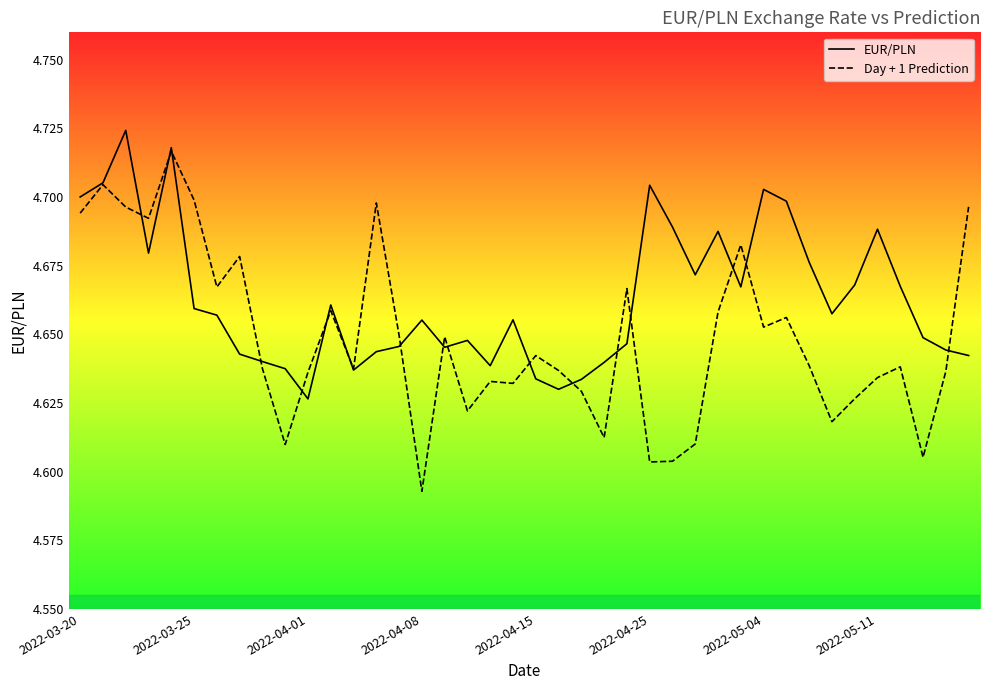

After their last crossing, which series has the higher values: Day + 1 Prediction or EUR/PLN?

Day + 1 Prediction